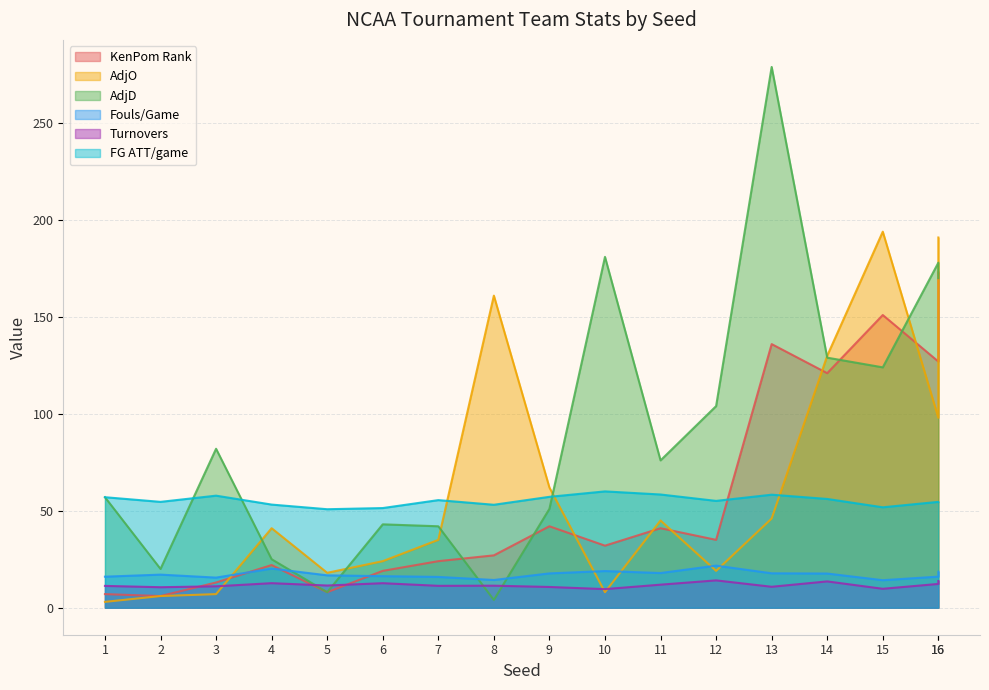

What is the total value across all series at 1?

151.2